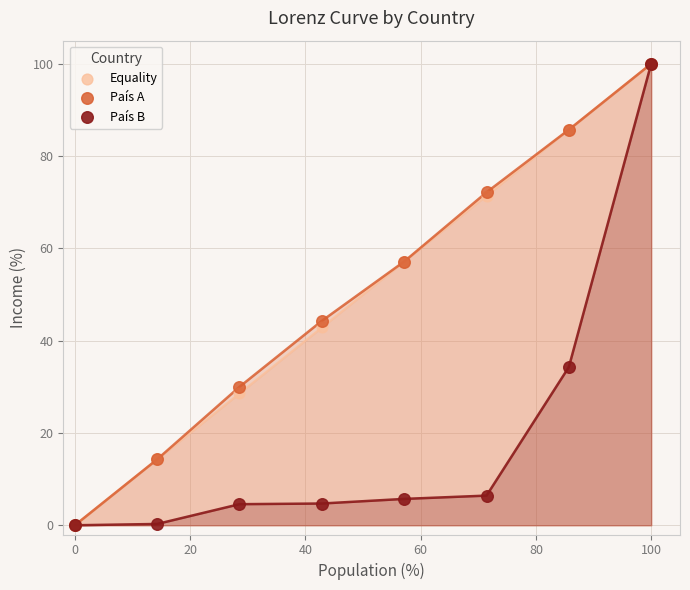

Across all series, what Y value is closest to 50?

44.3